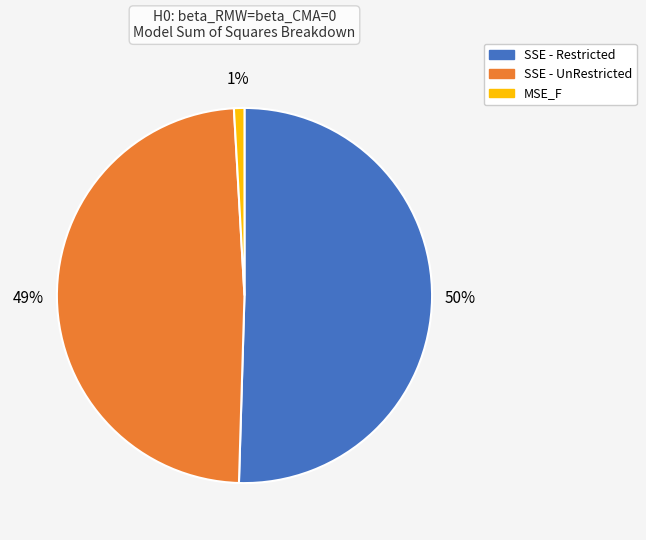

To the nearest percent, what portion does SSE - Restricted represent?

50%